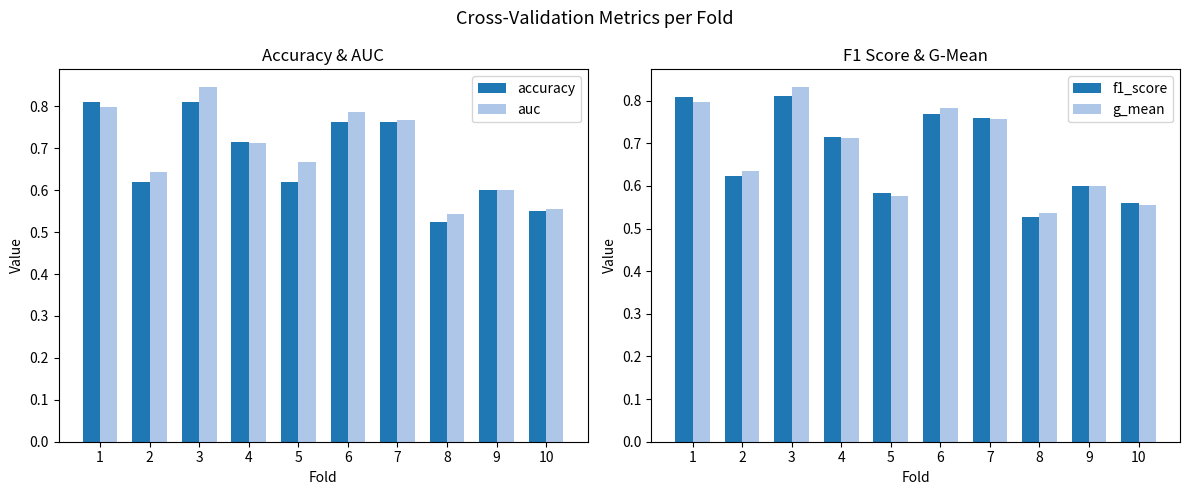

What is the value of the g_mean bar at the 1st from the left?

0.8